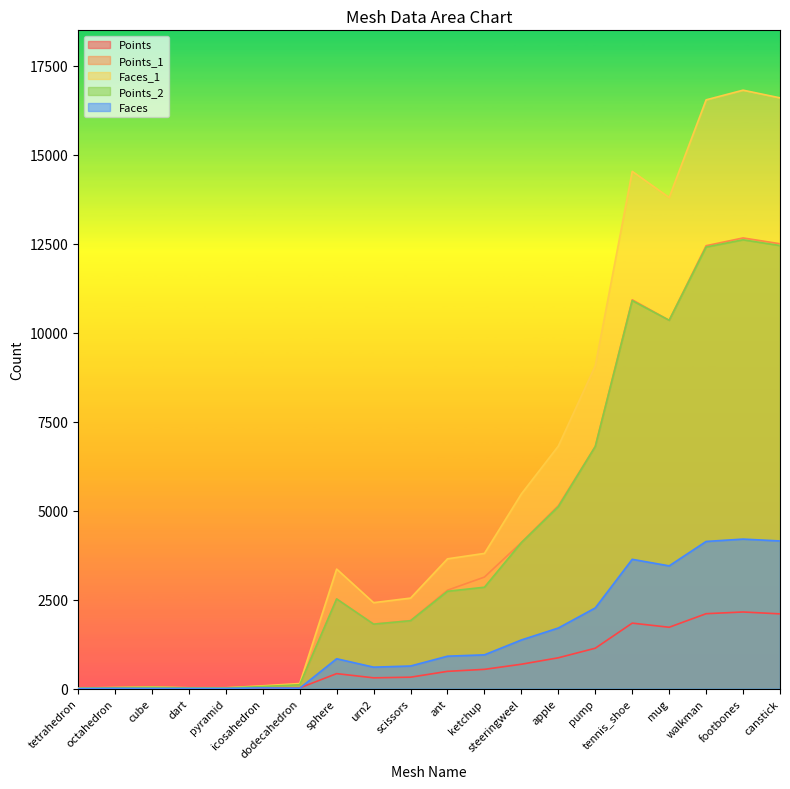

The Points_1 series shows 110 at dodecahedron. True or false?

True